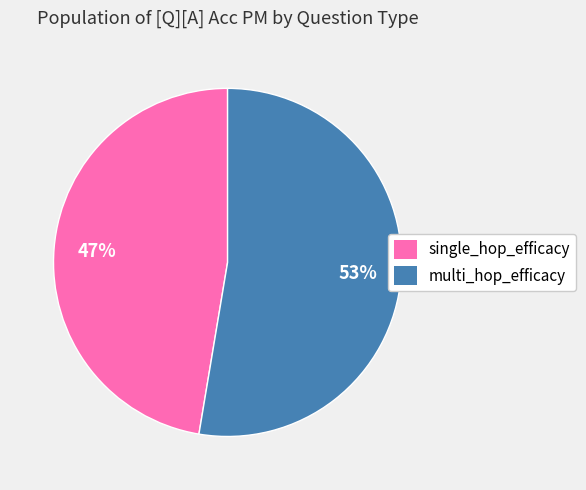

What percentage is the multi_hop_efficacy slice, to the nearest percent?

53%